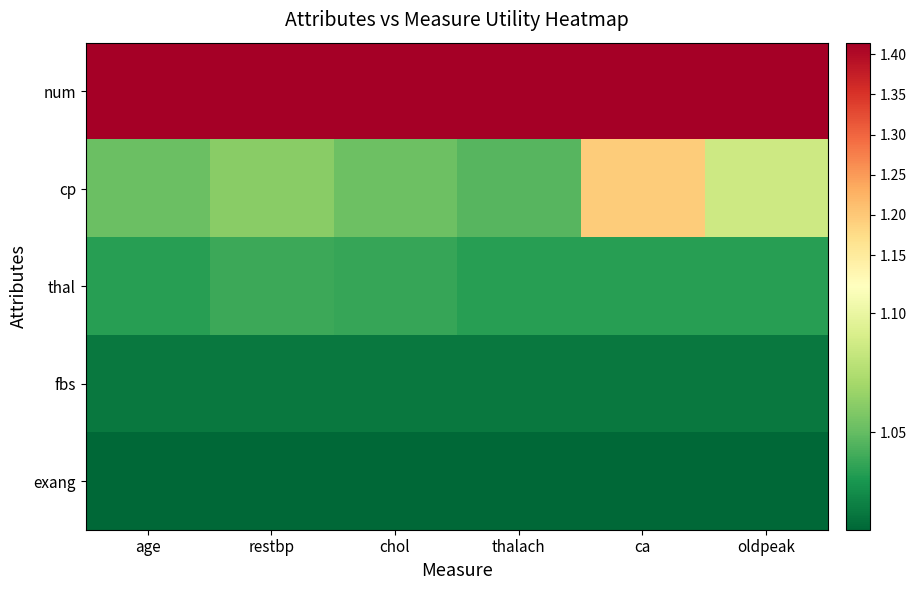

Which series has the largest total across all categories?

num